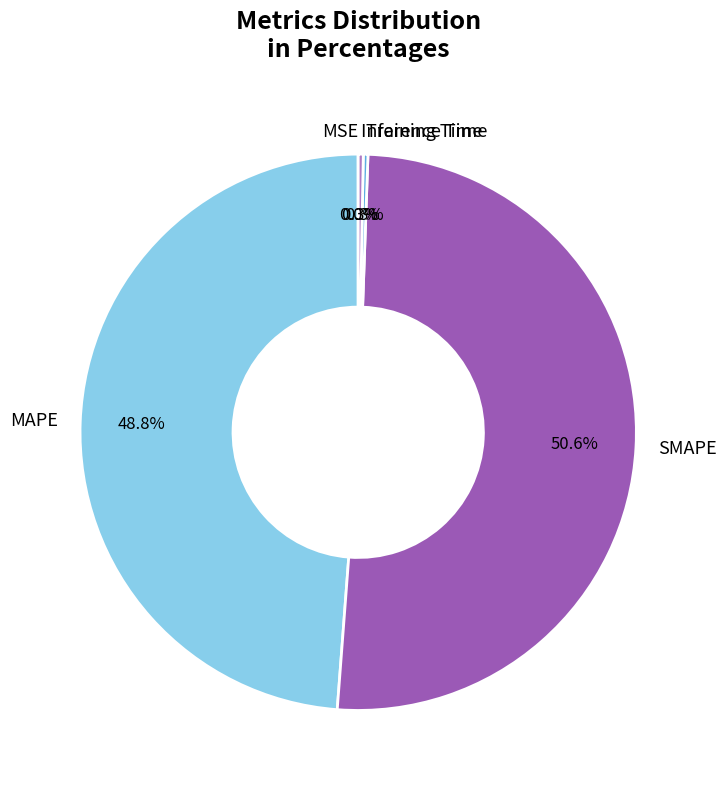

What portion of the pie excludes SMAPE?

49.4%